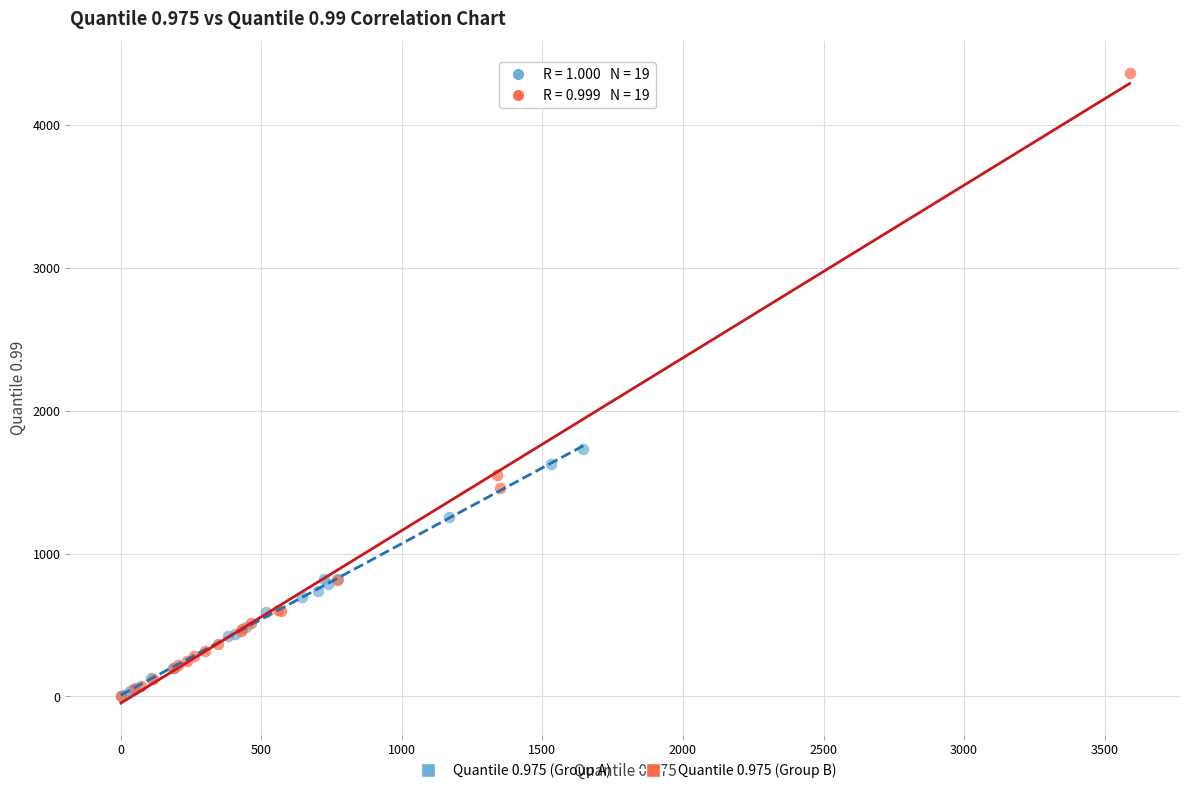

What are all the series names shown in the legend?

Quantile 0.975 (Group A), Quantile 0.975 (Group B)